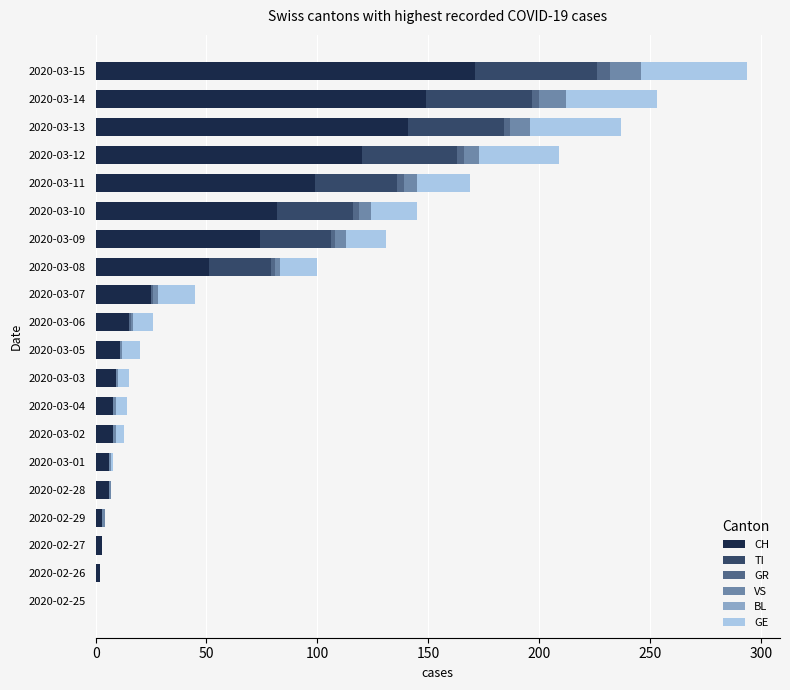

The CH series shows 171 at 2020-03-15. True or false?

True